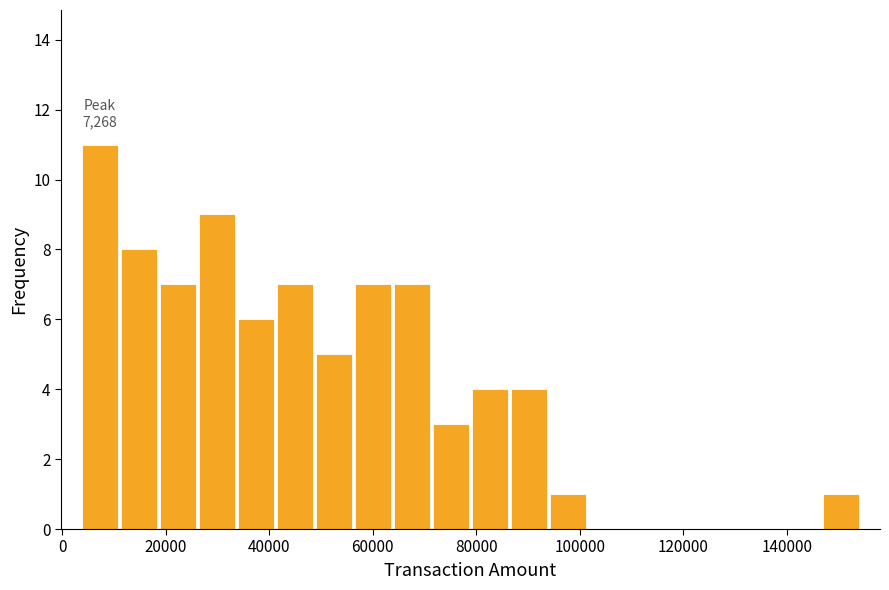

Around what value on the x-axis is the tallest bar? Give the approximate position of its centre, as read against the axis.

8000